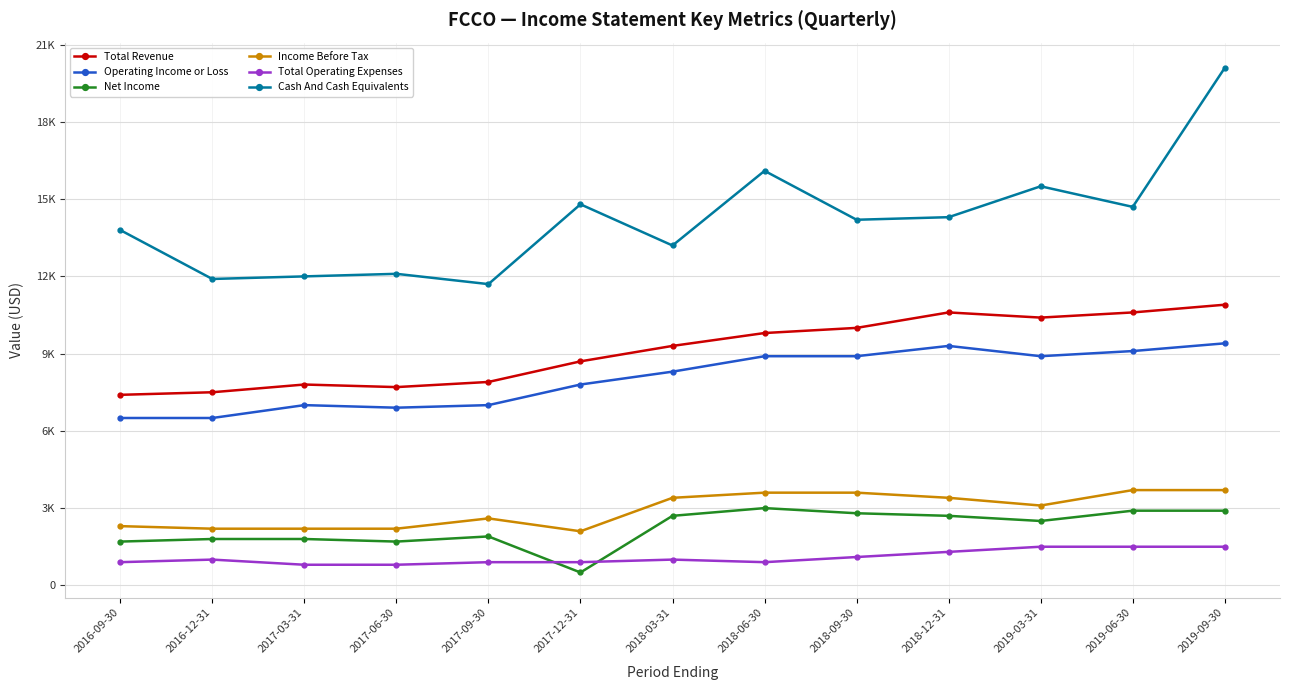

Between 2016-12-31 and 2017-03-31, which is larger?

2017-03-31